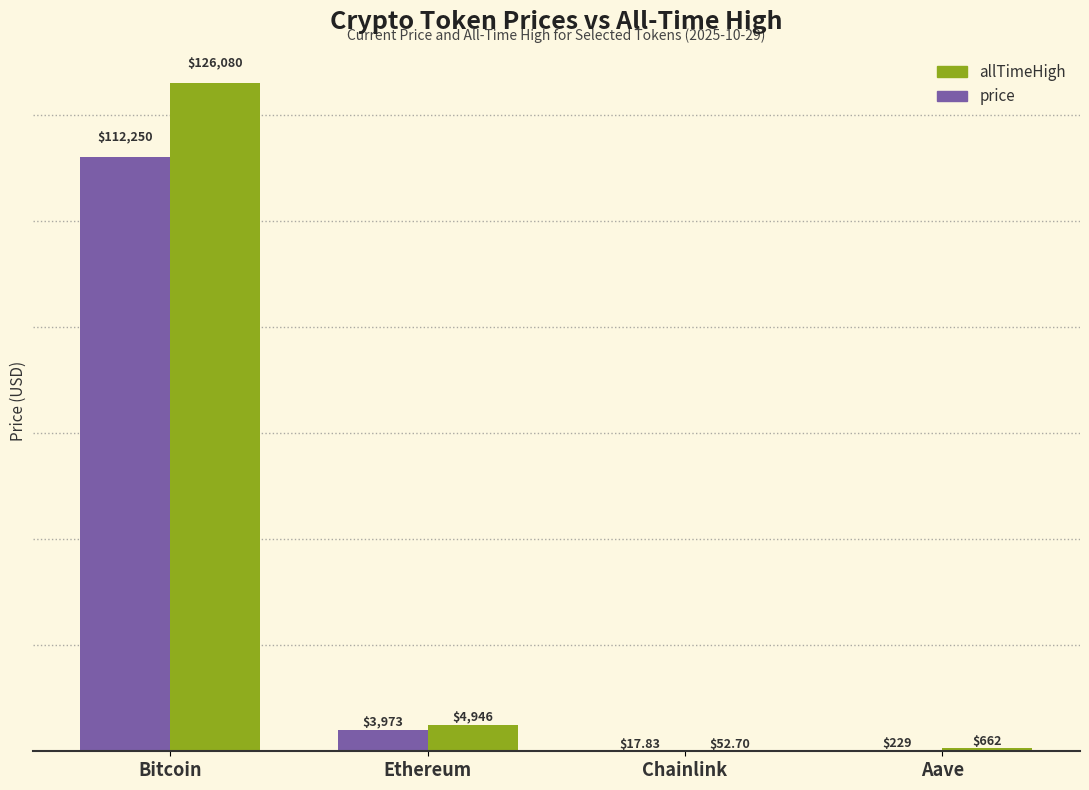

What is the total value across all series at Aave?

891.0